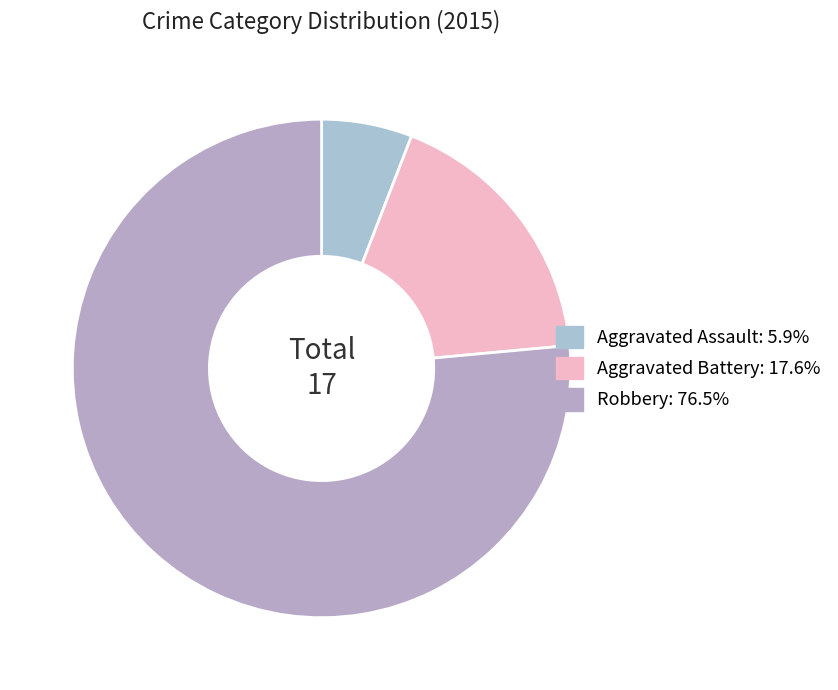

Which category has the smallest portion of the pie?

Aggravated Assault